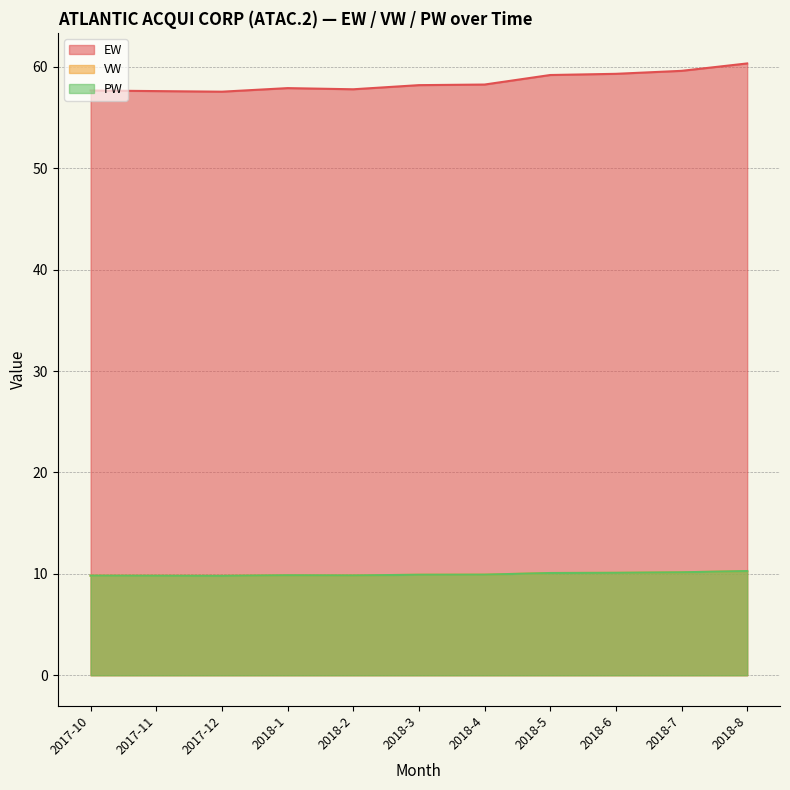

At which category does the chart reach its minimum across all series?

2017-12